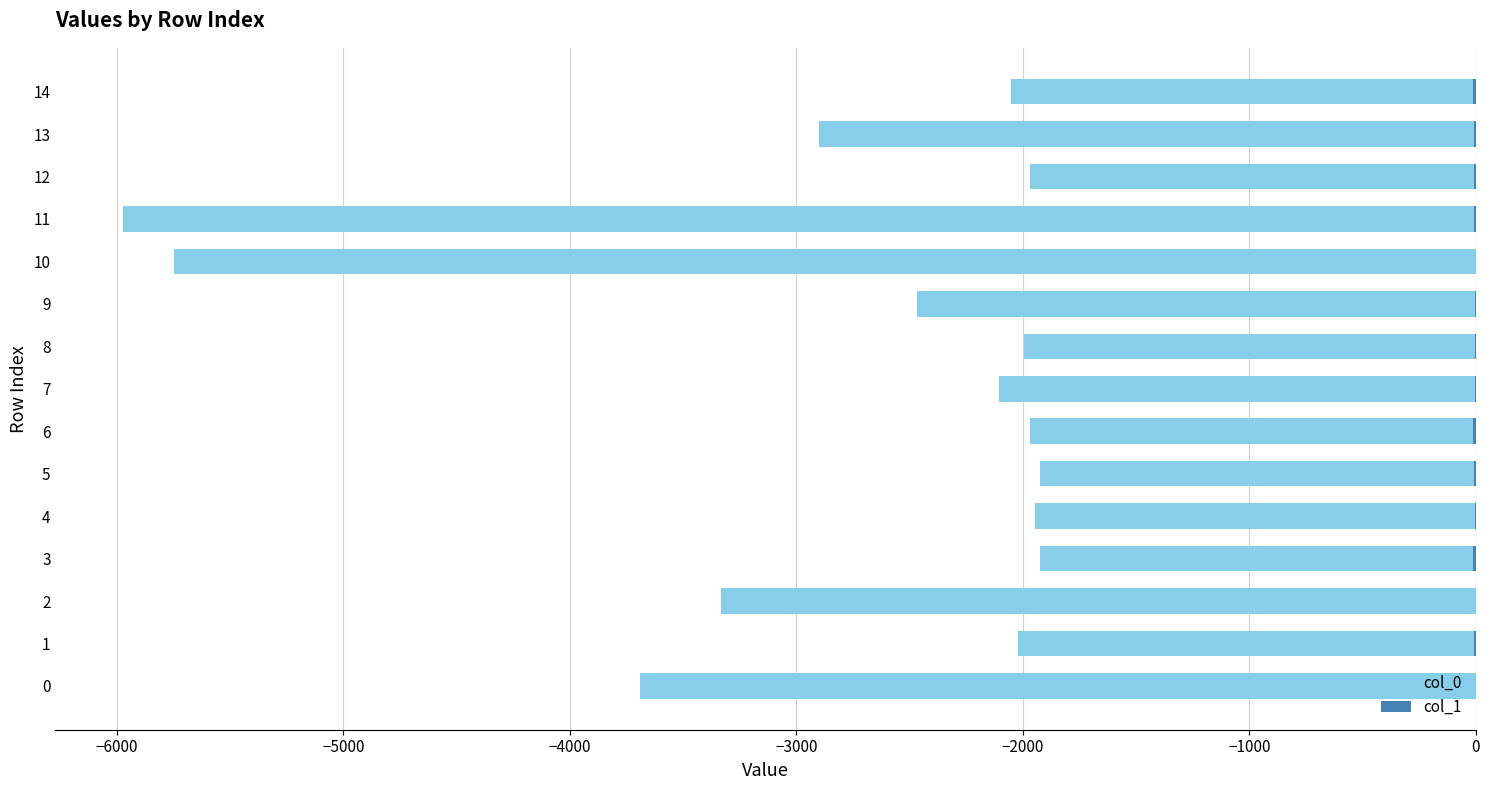

What is the difference between the maximum and second lowest values in the col_1 series?

14